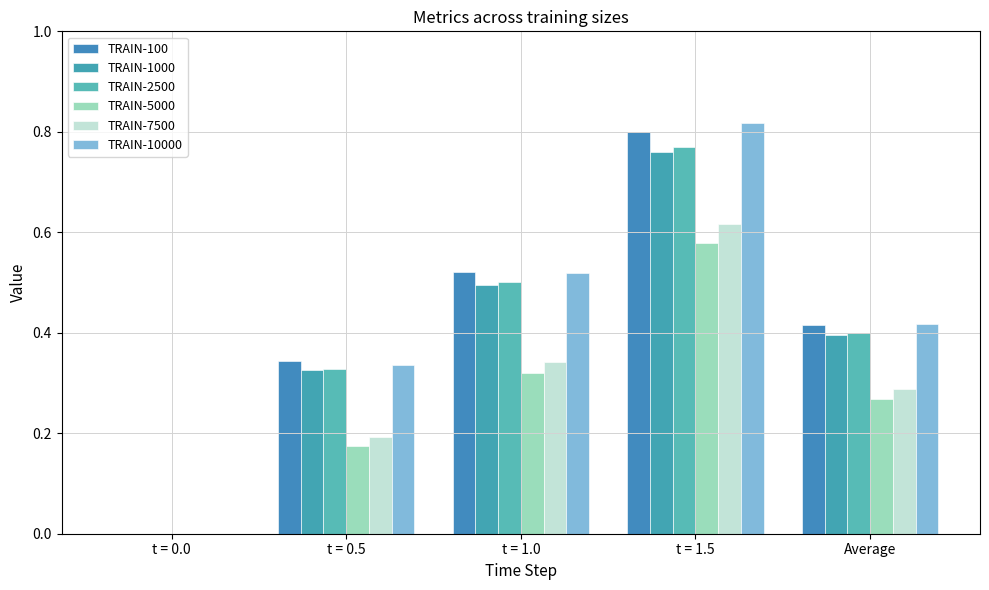

What is the label of the 3rd bar from the right?

t = 1.0